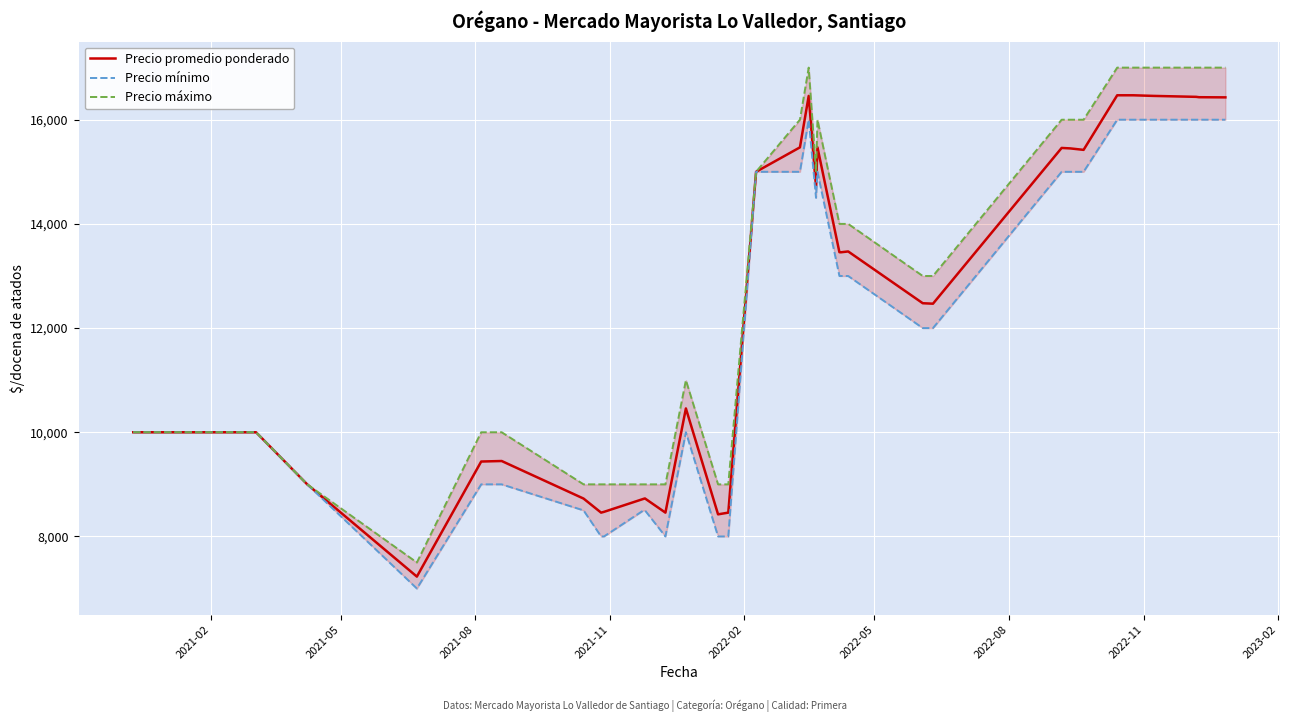

What is the minimum value for Precio promedio ponderado?

7229